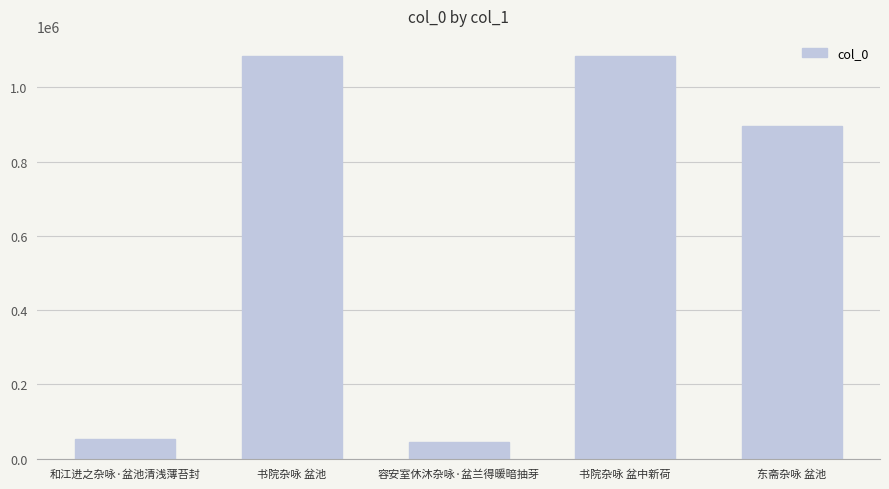

What is the greatest value displayed?

1084614